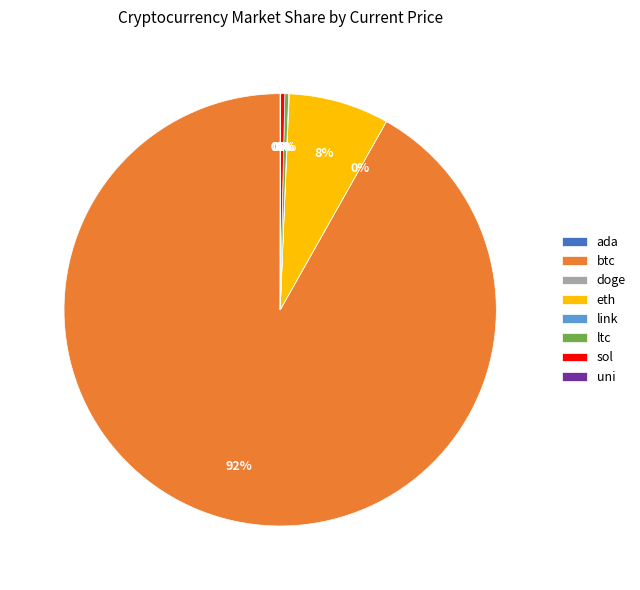

Which category has the biggest portion of the pie?

btc